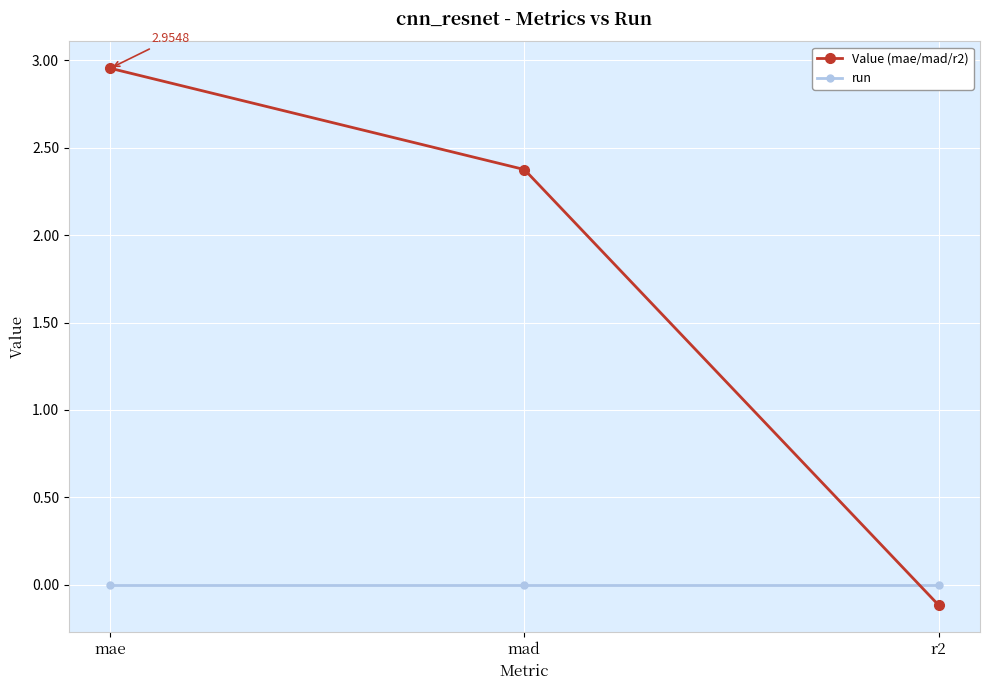

At which label is Value (mae/mad/r2) closest to 1?

r2